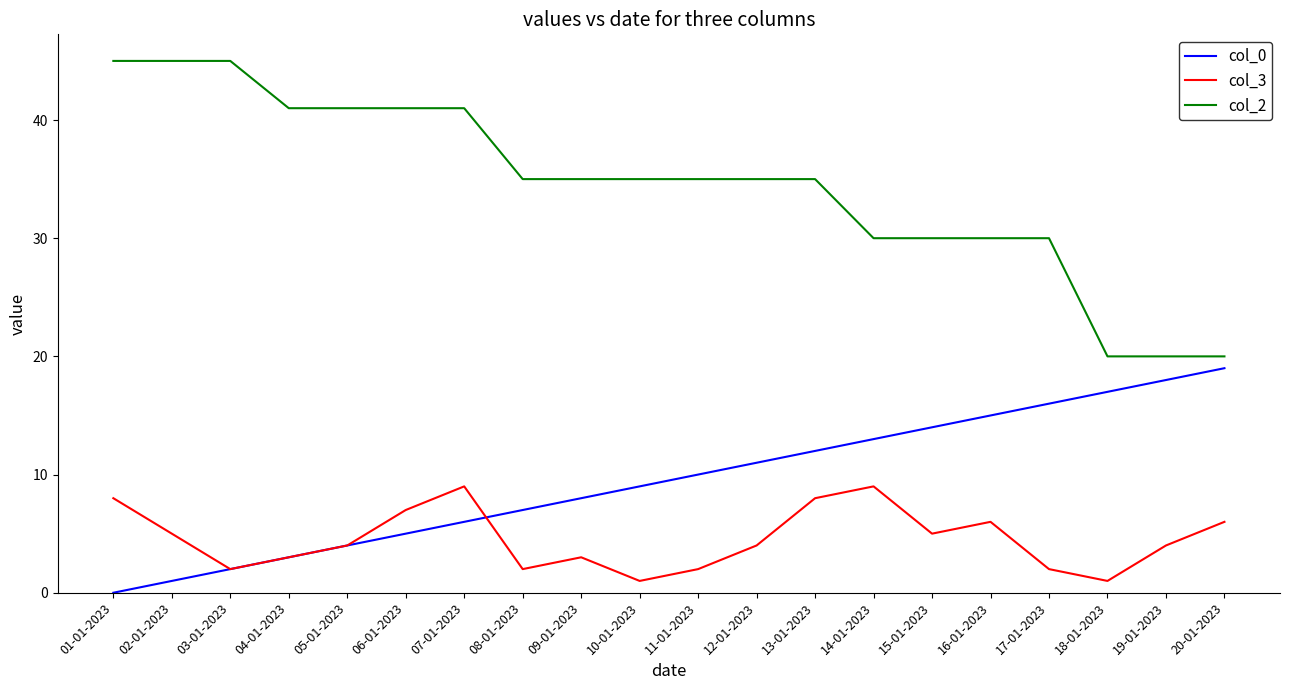

At 09-01-2023, list the series in order from largest to smallest.

col_2, col_0, col_3